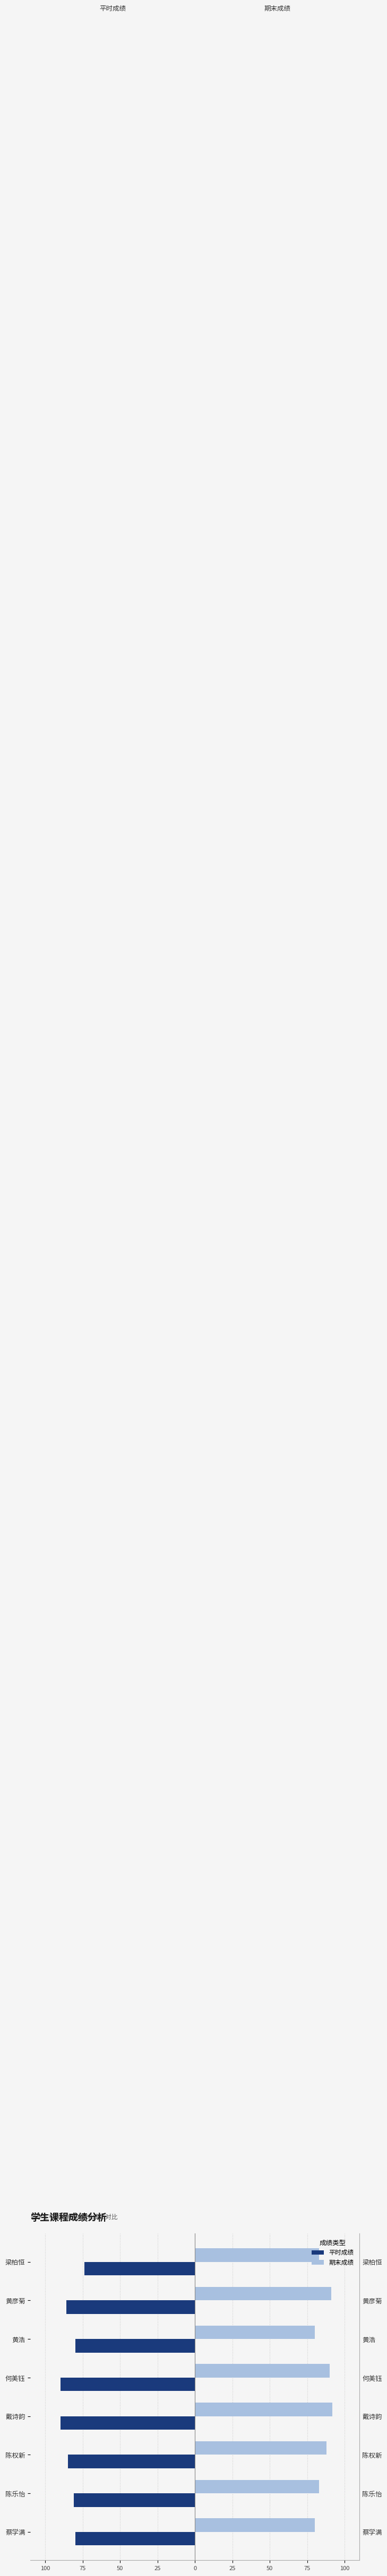

What is the sum of all 期末成绩 values?

687.0